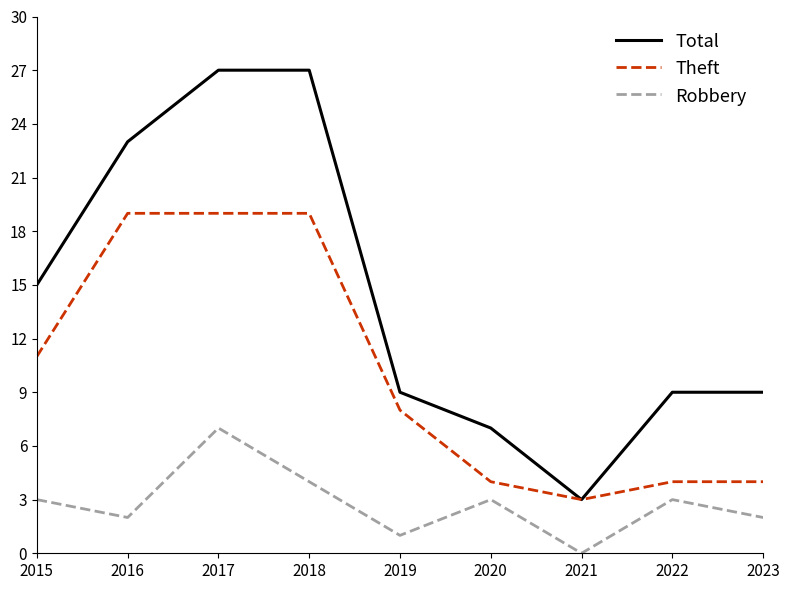

Is the value of Robbery at 2021 greater than the value of Theft at 2016?

No